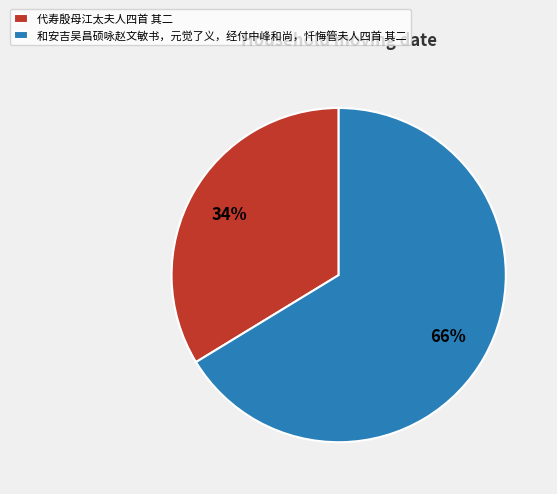

The 和安吉吴昌硕咏赵文敏书，元觉了义，经付中峰和尚，忏悔管夫人四首 其二 slice represents 66% of the pie. True or false?

True